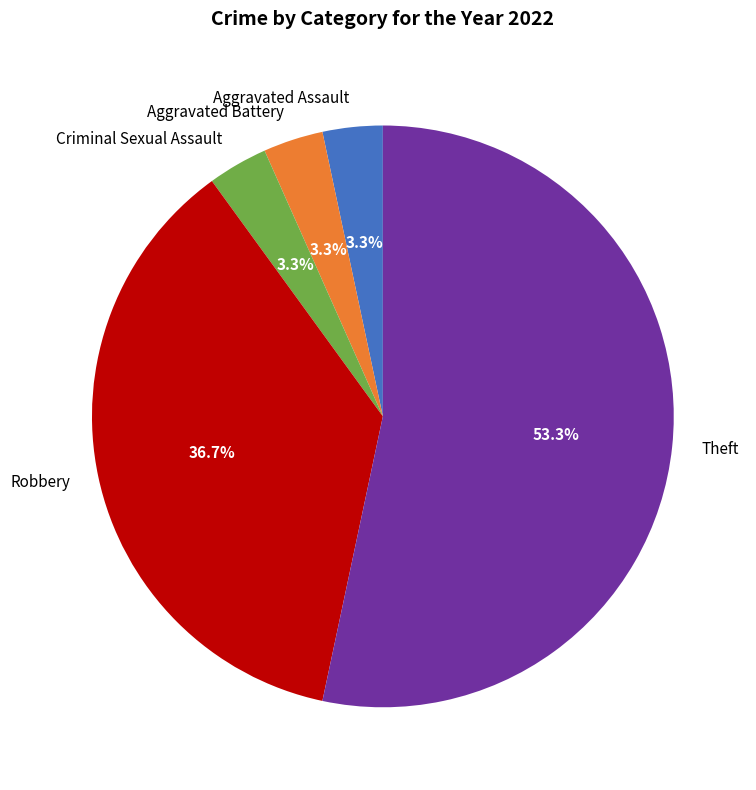

To the nearest percent, what percentage of the pie is Robbery?

37%